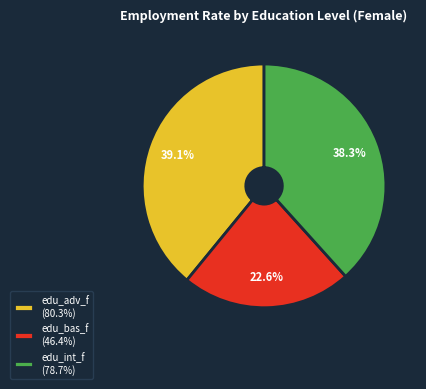

Does any single category account for the majority?

No